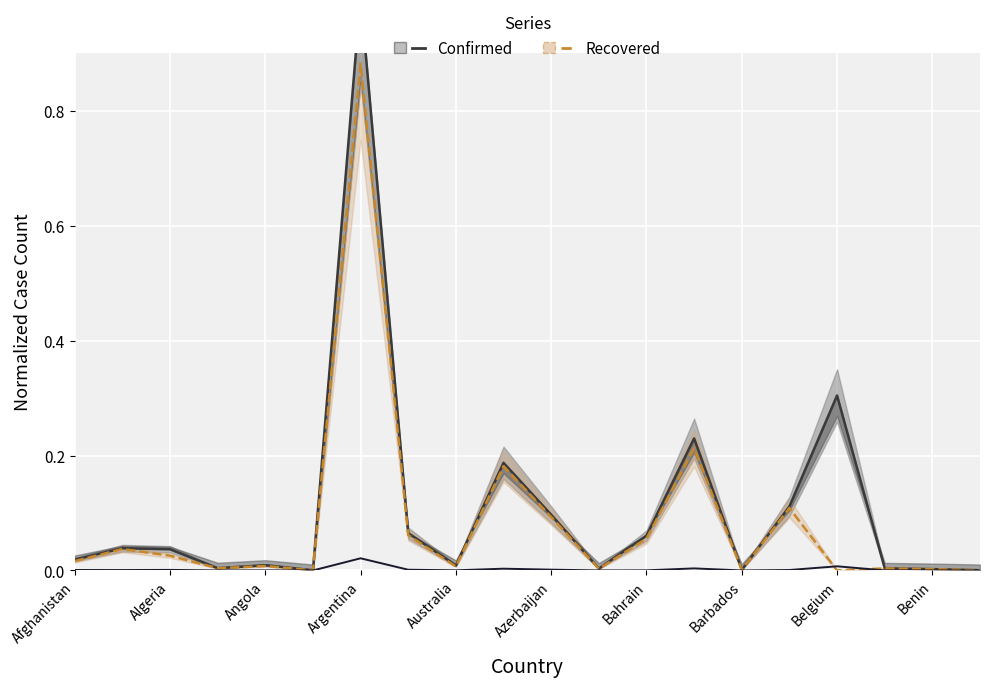

What is the average value of the Recovered series?

0.1